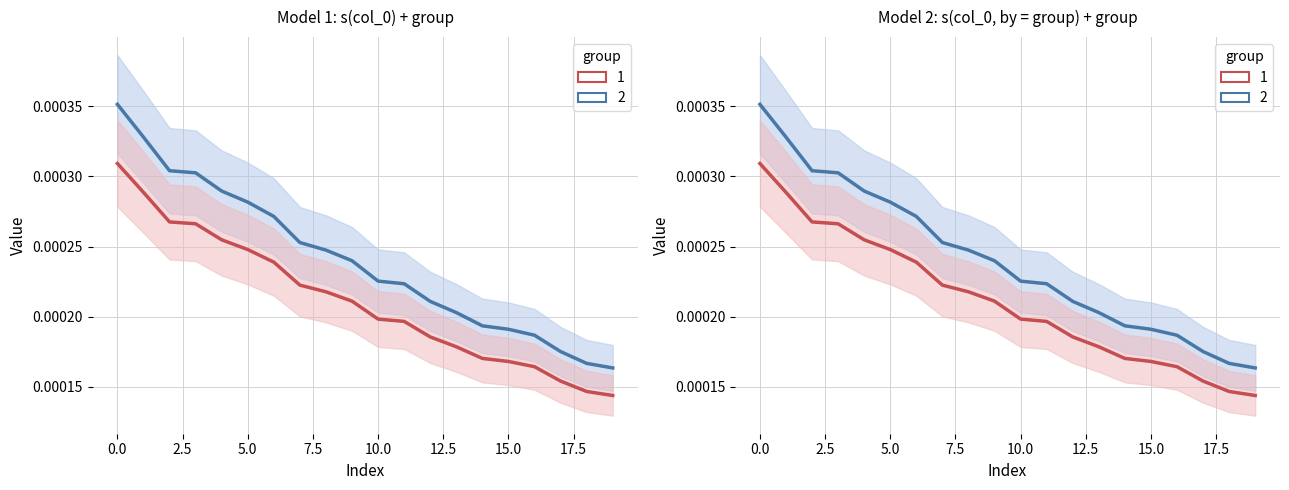

True or false: scaled_lower and scaled_upper intersect in this chart.

False